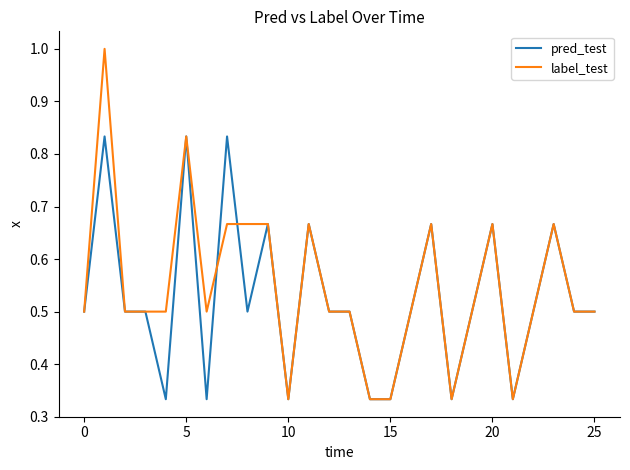

Which series has the largest range (max minus min)?

label_test